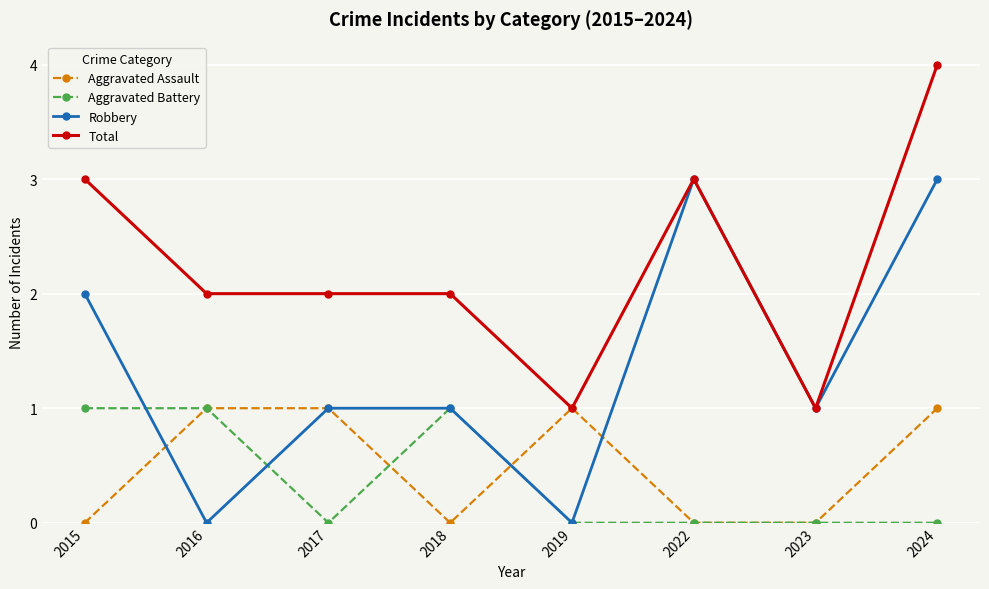

How many Robbery values are between 1 and 3?

6